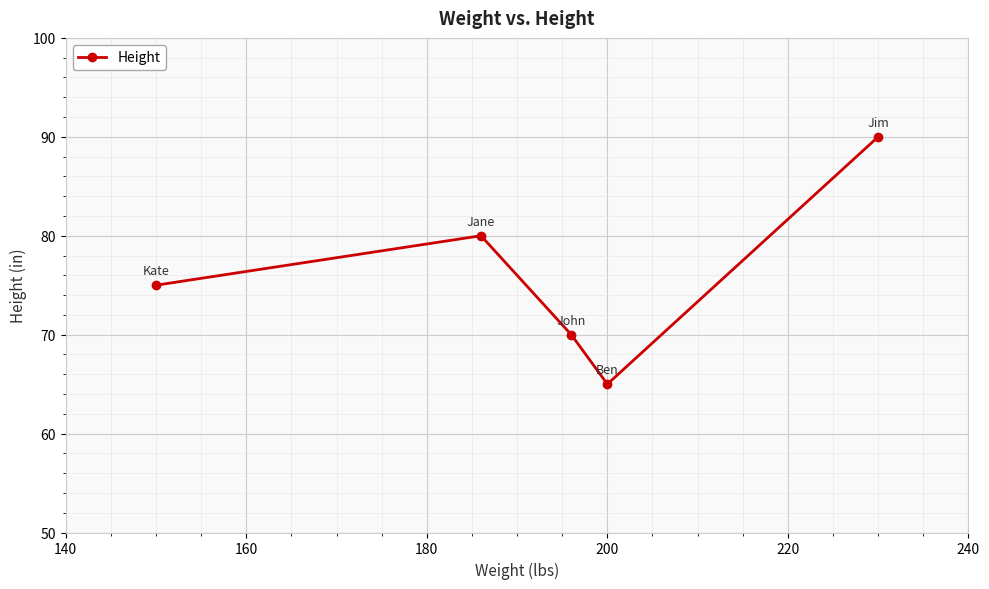

Reading right to left, transcribe all the data shown in this chart.

90	65	70	80	75